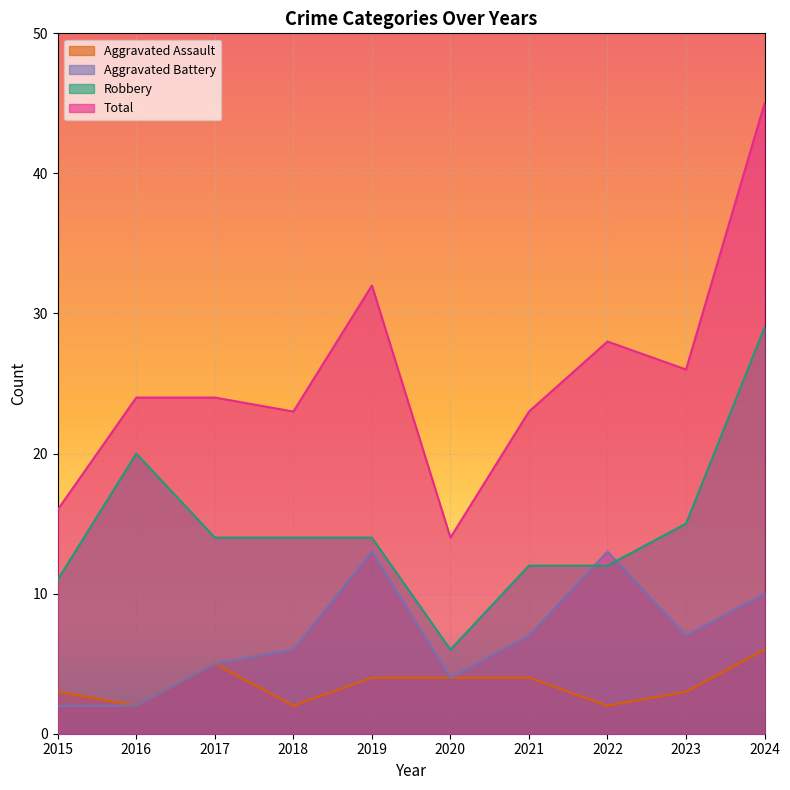

Reading left to right, what are all the values shown in this chart?

Aggravated Assault: 2015=3	2016=2	2017=5	2018=2	2019=4	2020=4	2021=4	2022=2	2023=3	2024=6
Aggravated Battery: 2015=2	2016=2	2017=5	2018=6	2019=13	2020=4	2021=7	2022=13	2023=7	2024=10
Robbery: 2015=11	2016=20	2017=14	2018=14	2019=14	2020=6	2021=12	2022=12	2023=15	2024=29
Total: 2015=16	2016=24	2017=24	2018=23	2019=32	2020=14	2021=23	2022=28	2023=26	2024=45